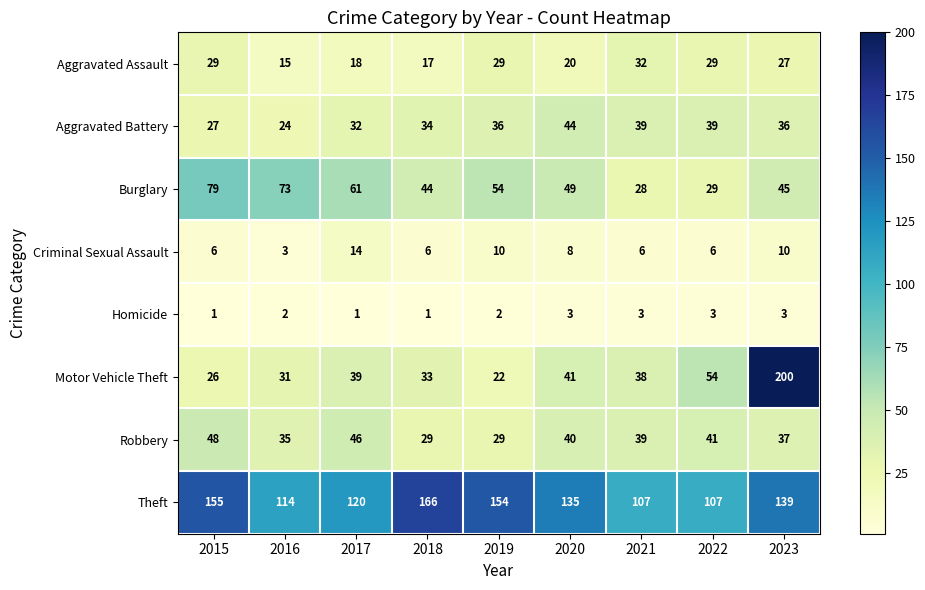

At which category is the sum across all series the highest?

2023